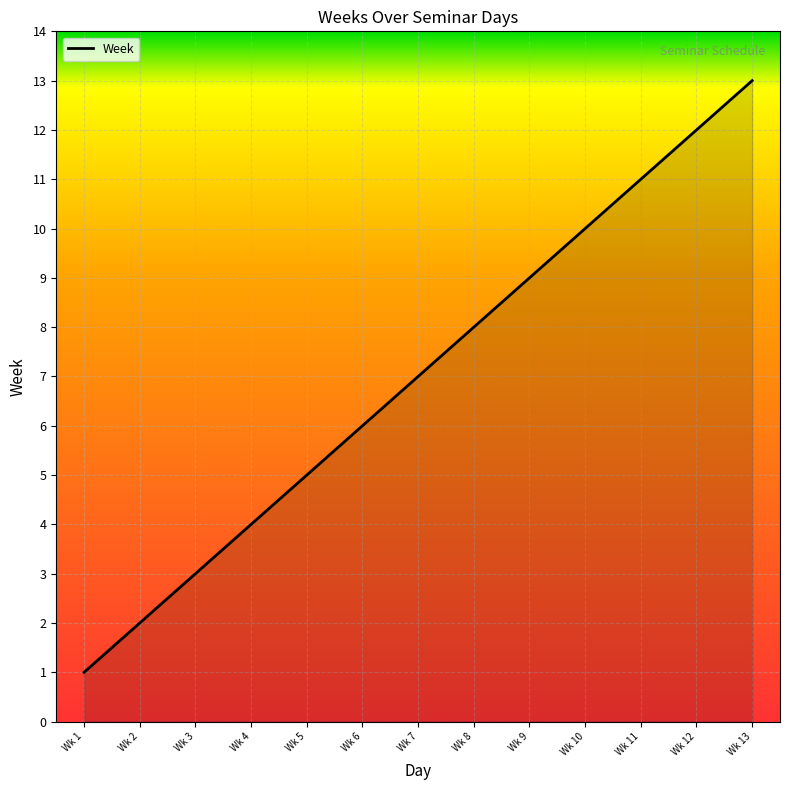

What is the minimum value shown in the chart?

1